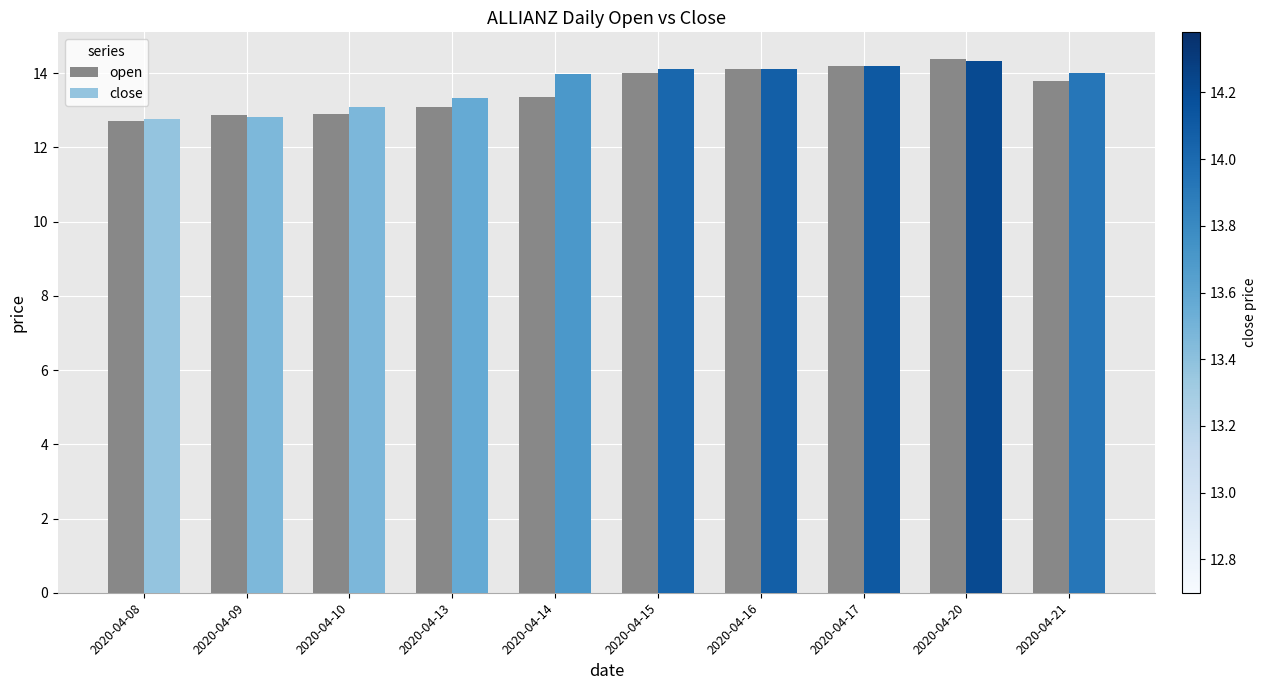

Reading left to right, transcribe all the data shown in this chart.

open: 2020-04-08=12.7	2020-04-09=12.9	2020-04-10=12.9	2020-04-13=13.1	2020-04-14=13.4	2020-04-15=14.0	2020-04-16=14.1	2020-04-17=14.2	2020-04-20=14.4	2020-04-21=13.8
close: 2020-04-08=12.8	2020-04-09=12.8	2020-04-10=13.1	2020-04-13=13.3	2020-04-14=14.0	2020-04-15=14.1	2020-04-16=14.1	2020-04-17=14.2	2020-04-20=14.3	2020-04-21=14.0